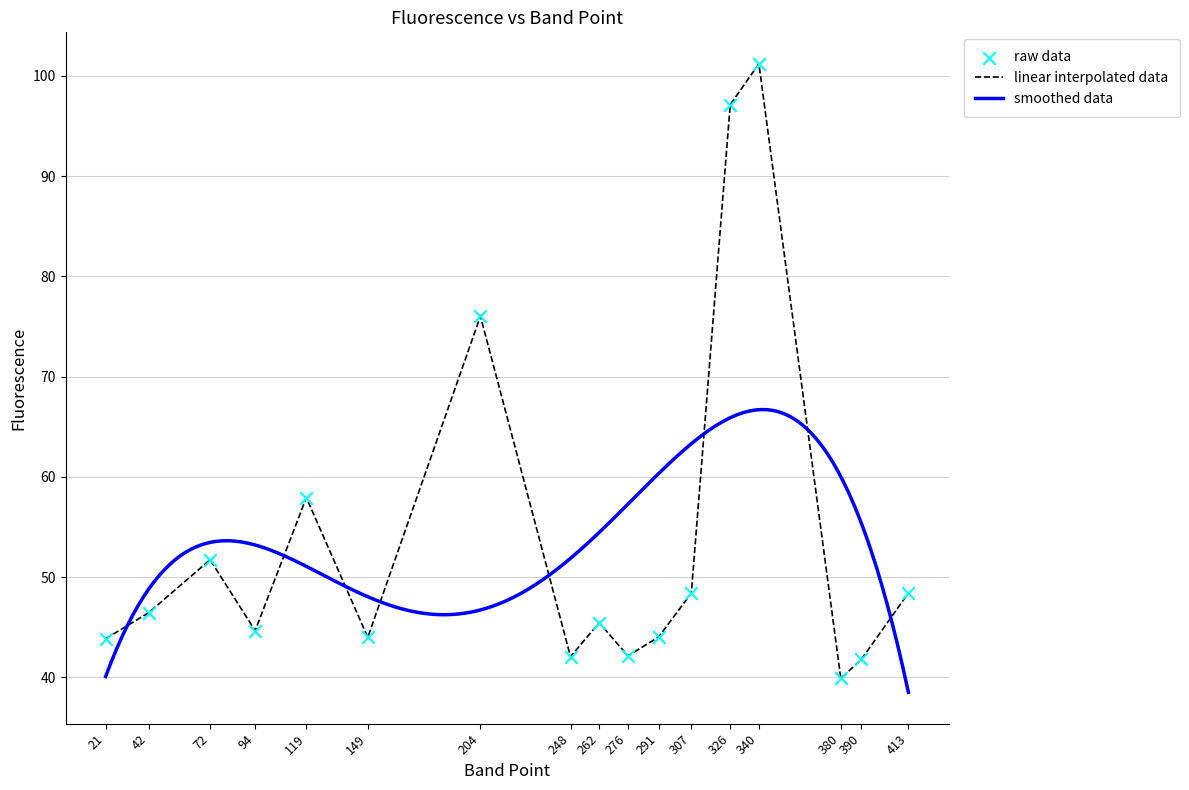

What is the change in value from 149 to 390?

-2.2